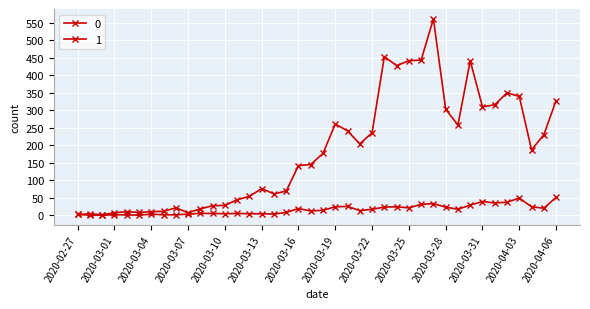

Does the chart display data point markers on the line(s)?

Yes